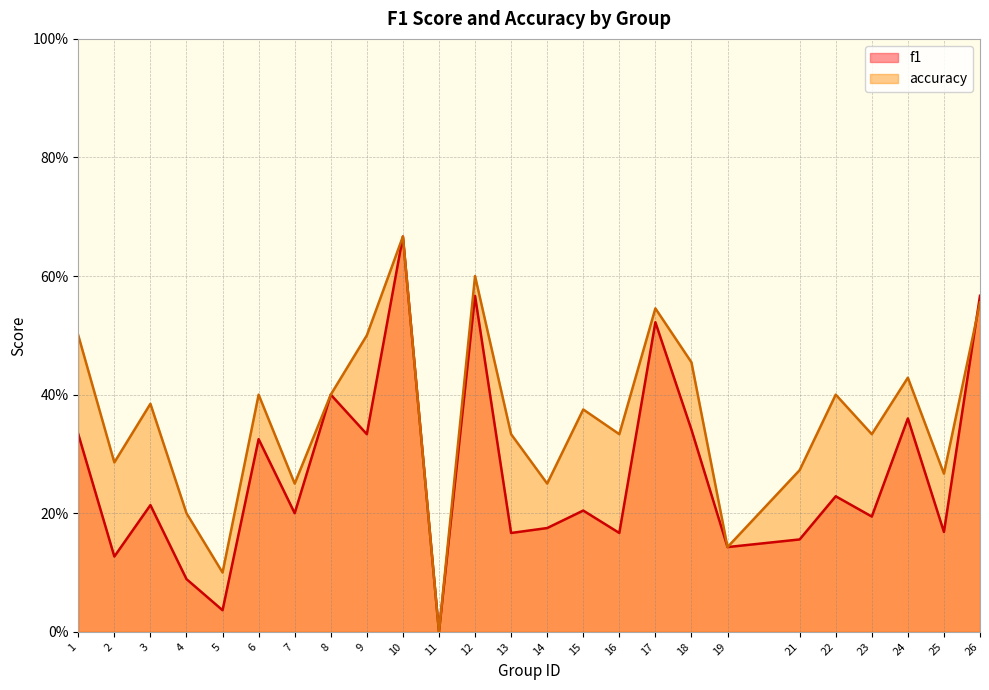

Where is accuracy nearest to the value 0?

11